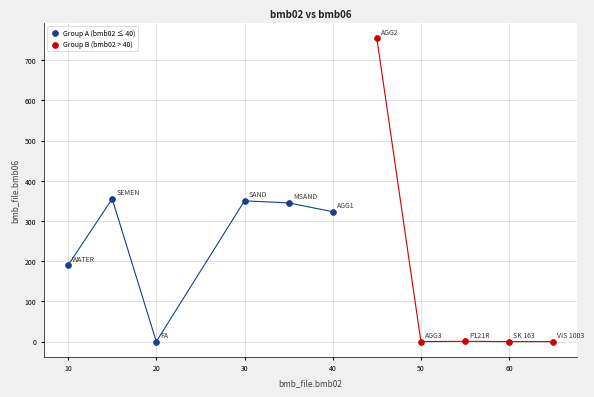

Which series has the largest Y range (max minus min)?

Group B (bmb02 > 40)